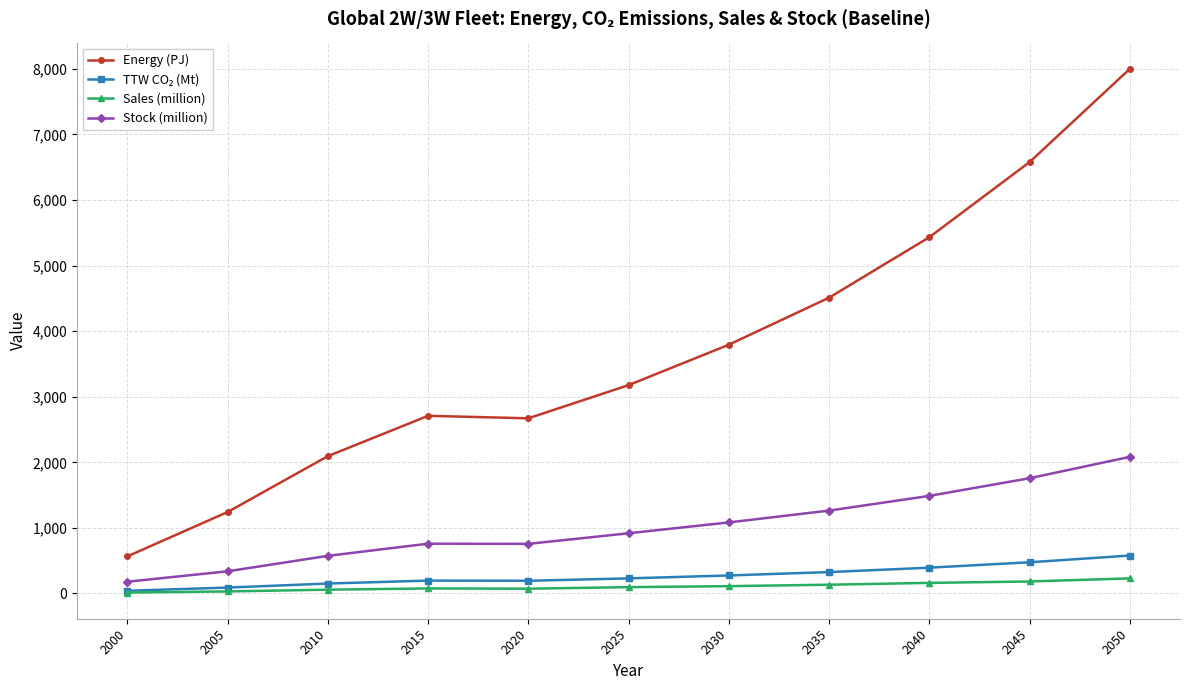

What is the total value across all series at 2035?

6235.5